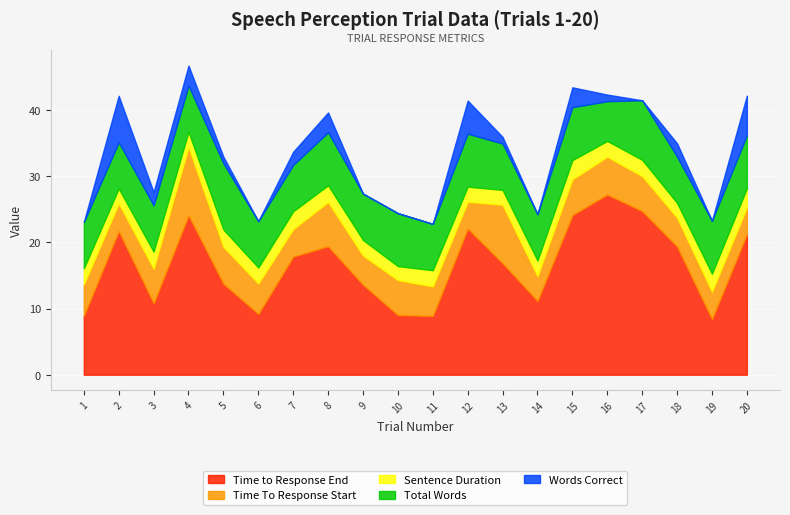

What are all the series names shown in the legend?

Time to Response End, Time To Response Start, Sentence Duration, Total Words, Words Correct